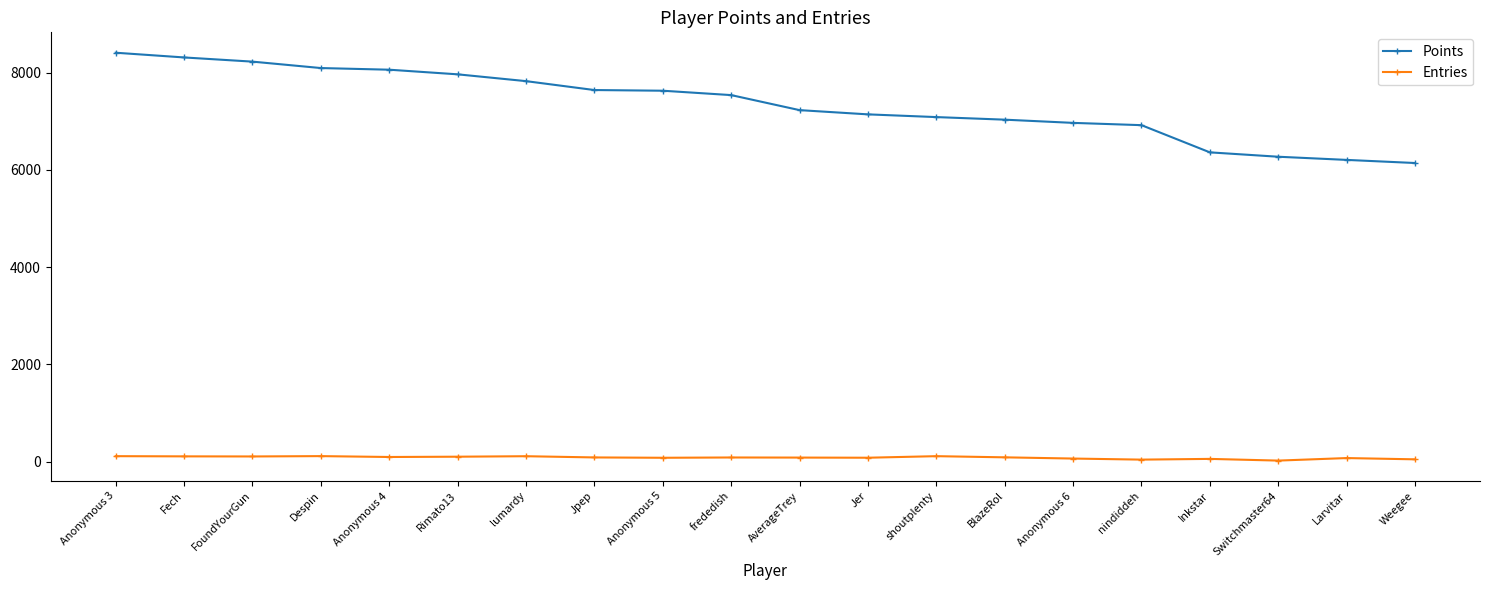

What is the sum of all Entries values?

1720